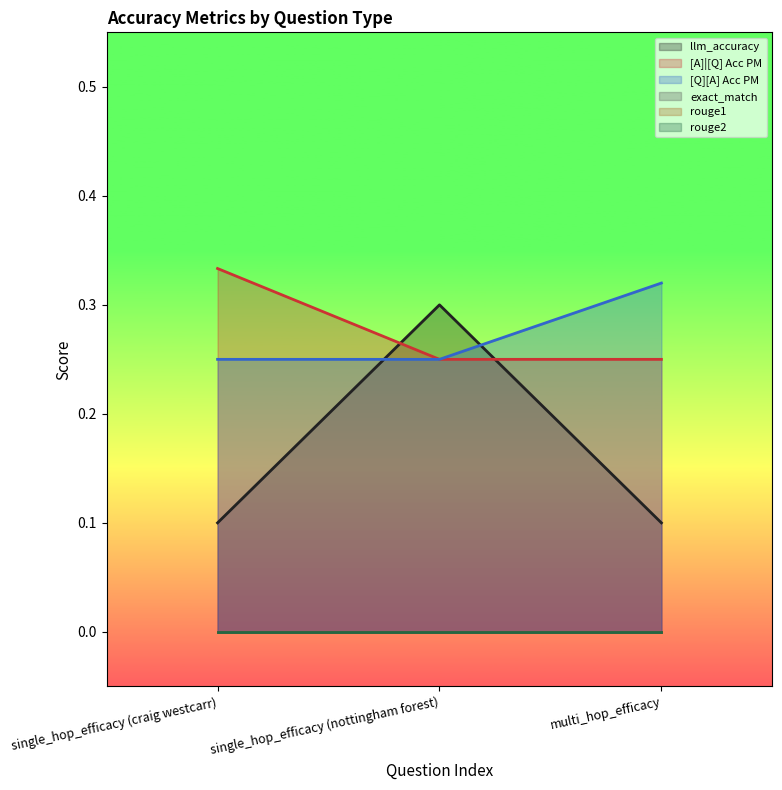

What is the total value across all series at multi_hop_efficacy?

0.7